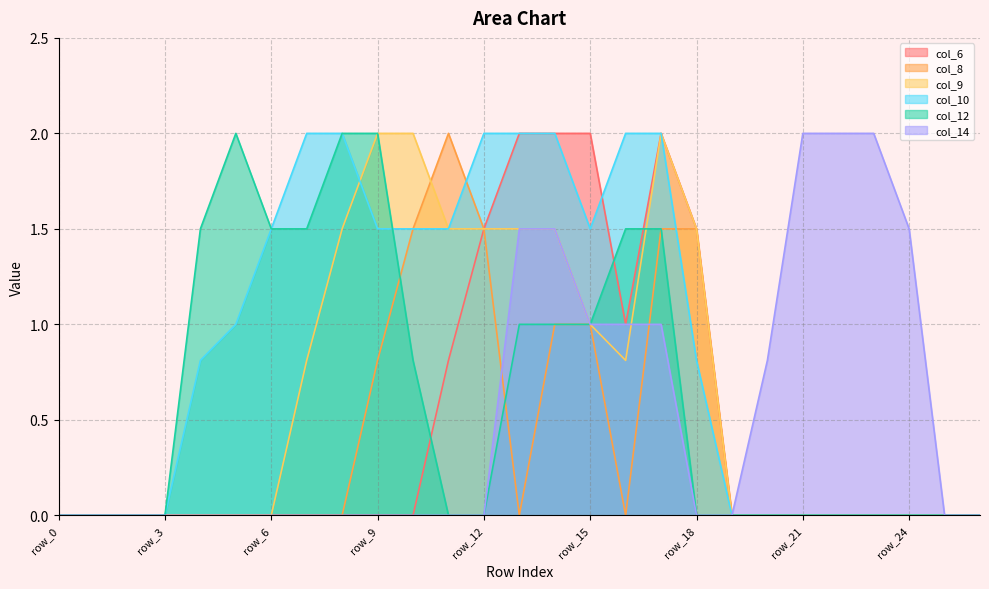

What is the value of the col_14 point at the 16th from the left?

1.0